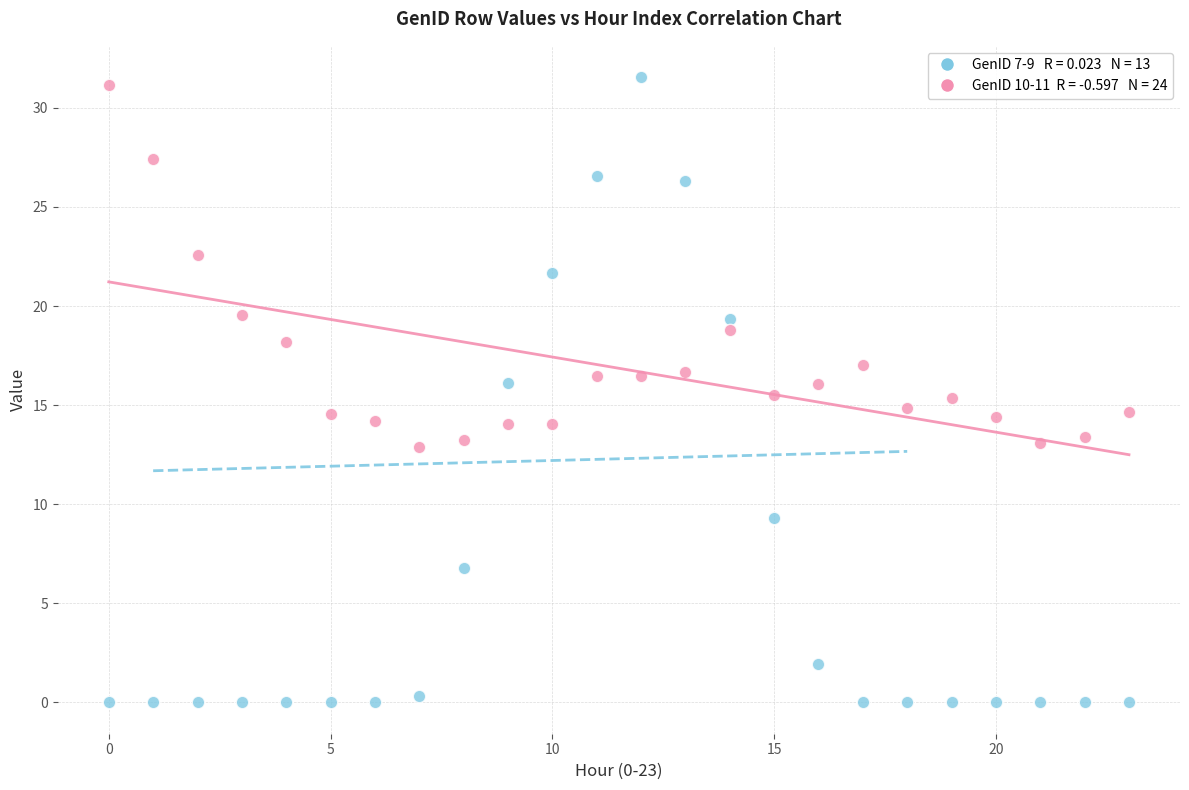

Across all data points, what is the range of Y values (max minus min)?

31.6